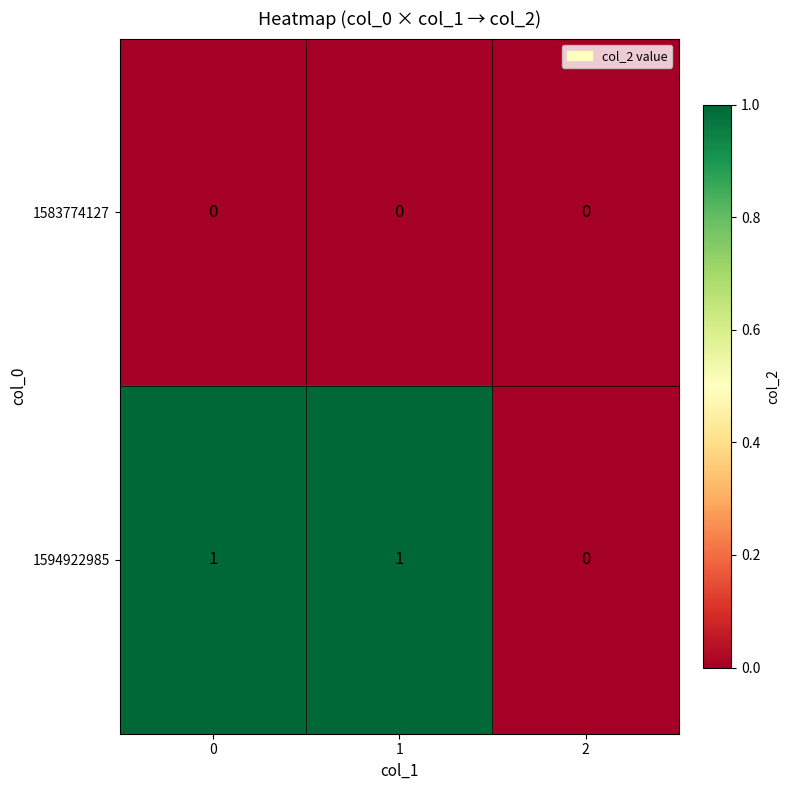

What is the total value across all series at 0?

1